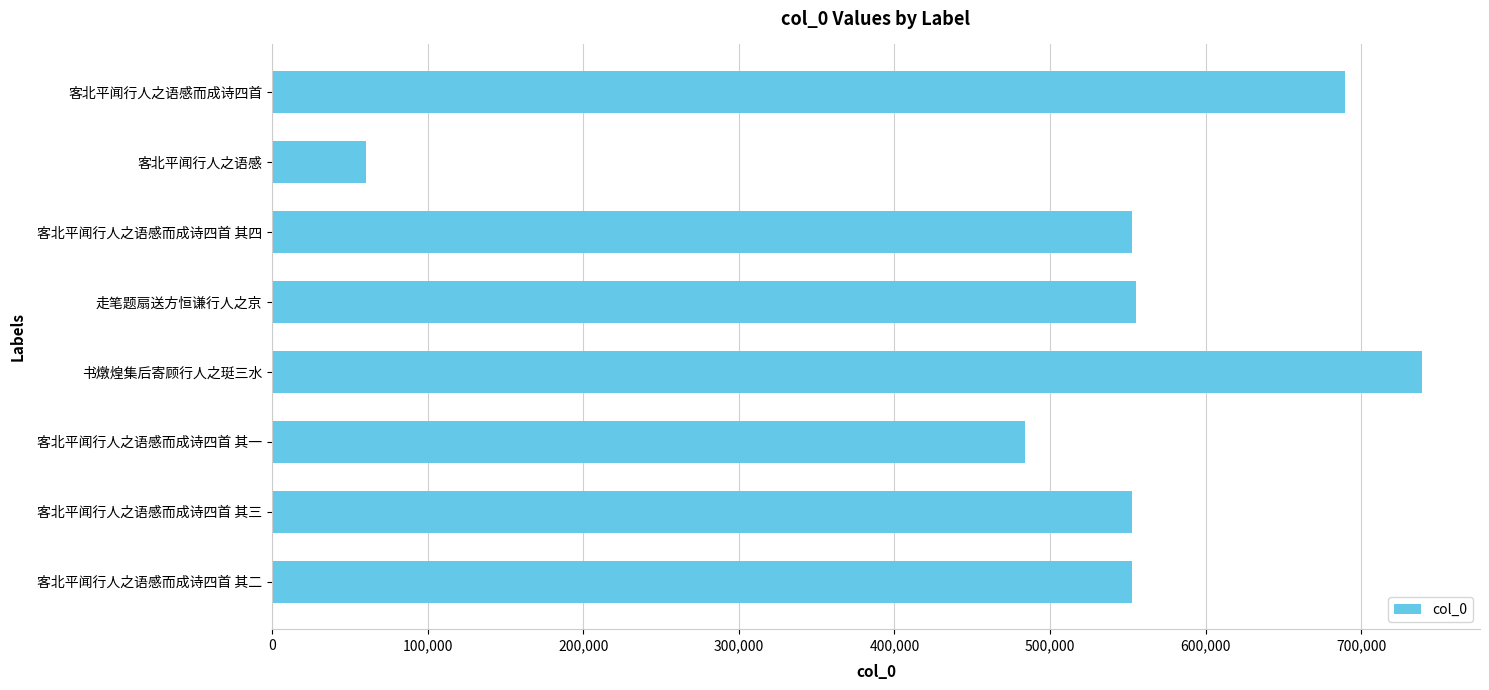

What is the average value?

523223